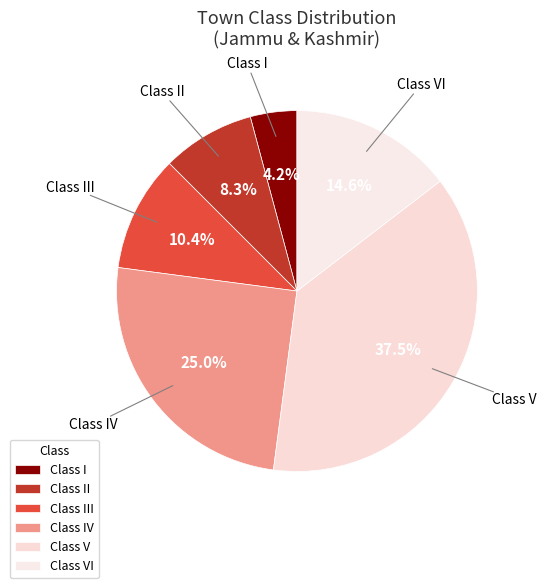

Which slice is the smallest?

I